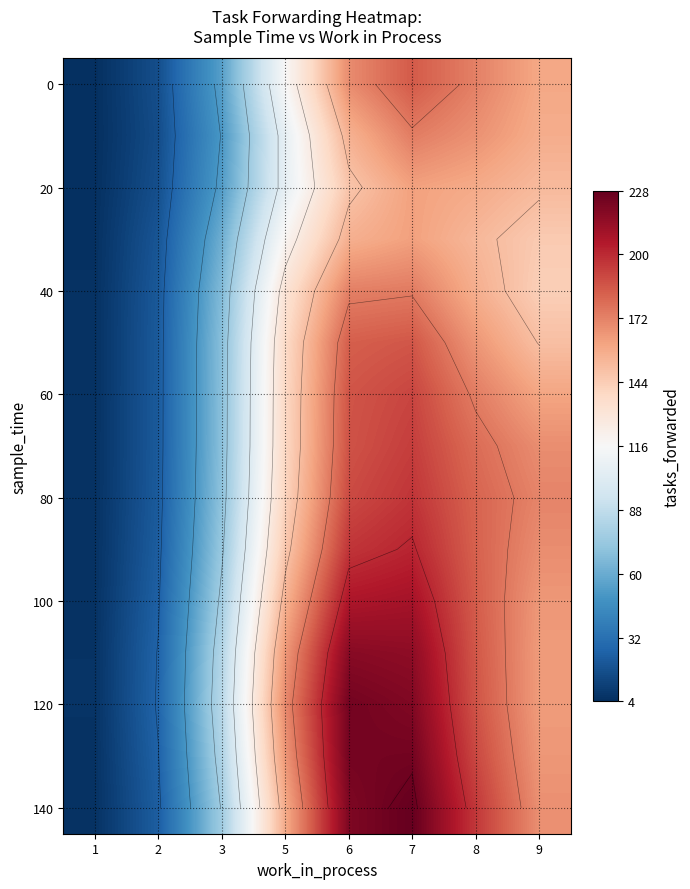

At which category is the sum across all series the highest?

7